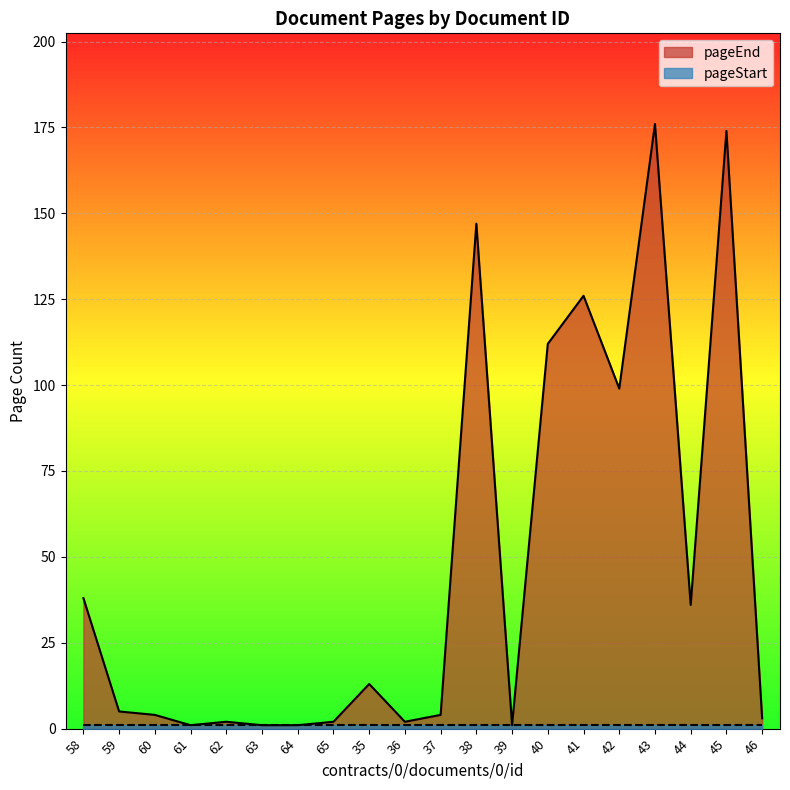

List the labels in order of value, largest first.

43, 45, 38, 41, 40, 42, 58, 44, 35, 59, 60, 37, 46, 62, 65, 36, 61, 63, 64, 39